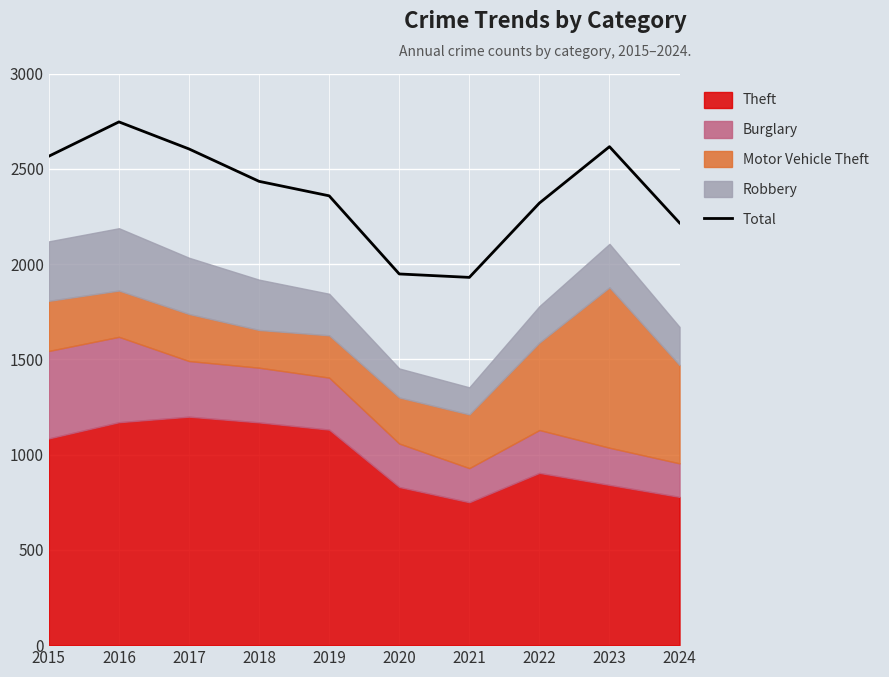

List the labels in order of value, smallest first.

2021, 2020, 2024, 2022, 2019, 2018, 2015, 2017, 2023, 2016